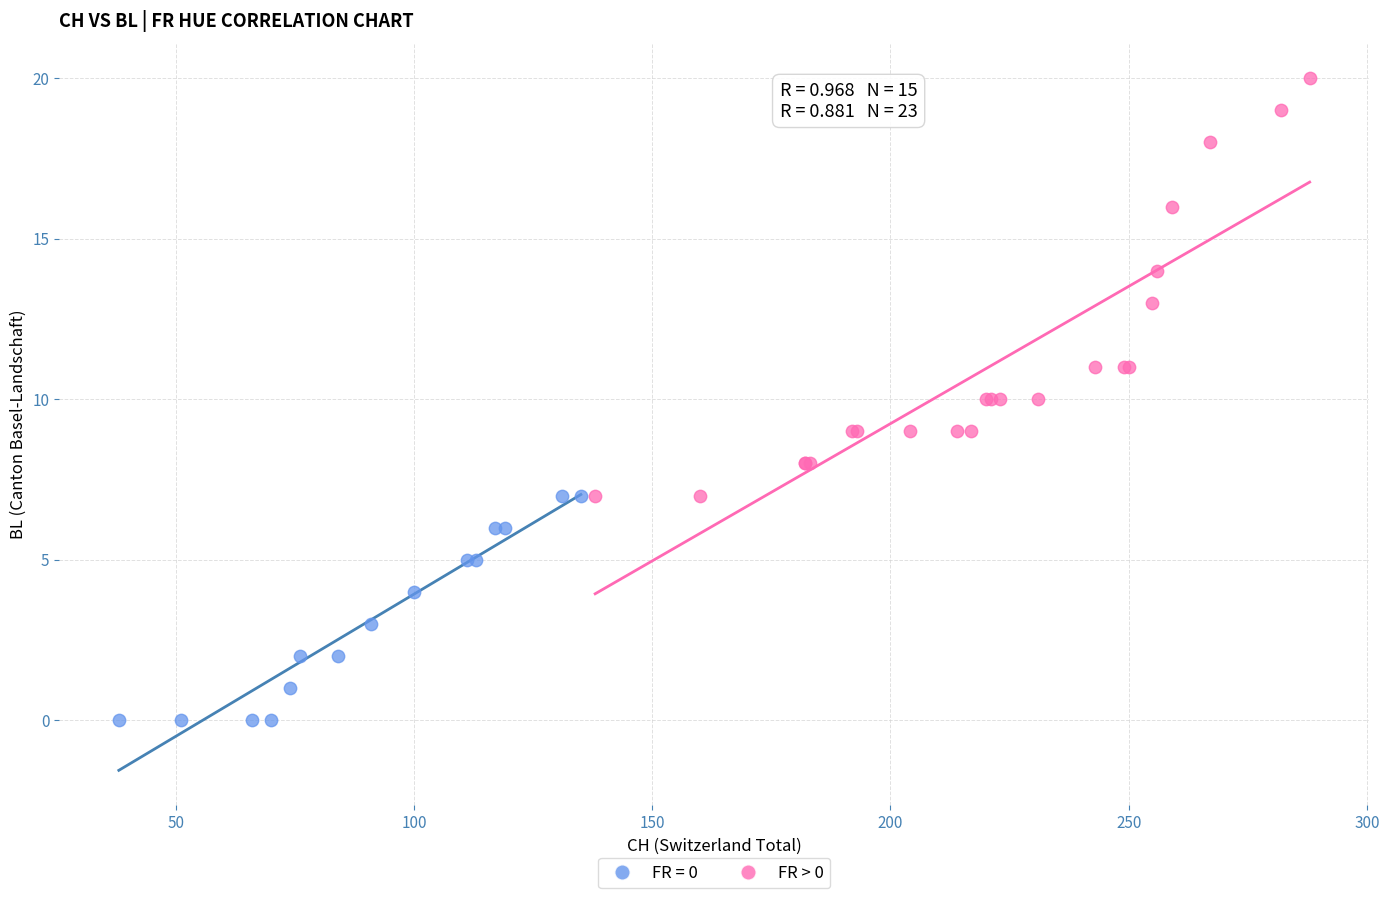

Which series has the largest Y range (max minus min)?

FR > 0